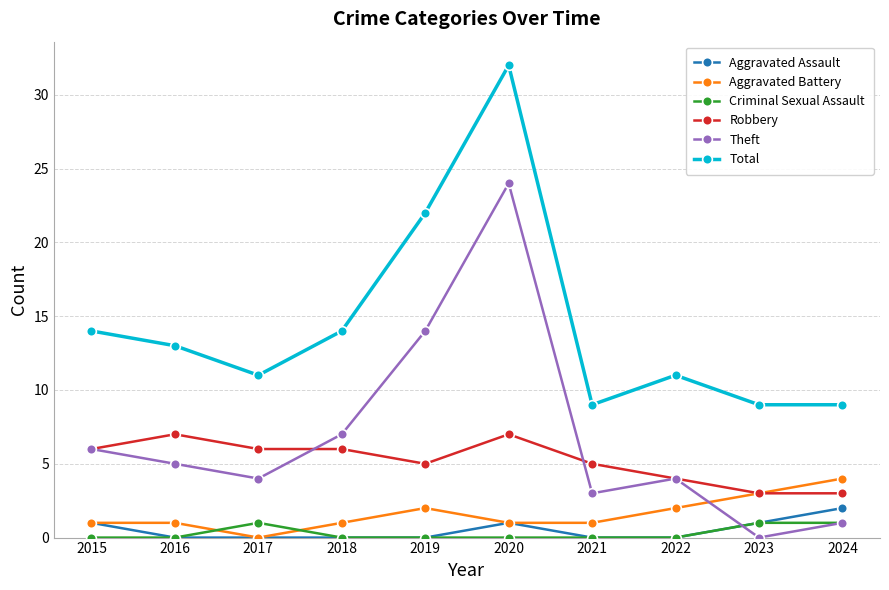

How many values in the Theft series are below 5?

5